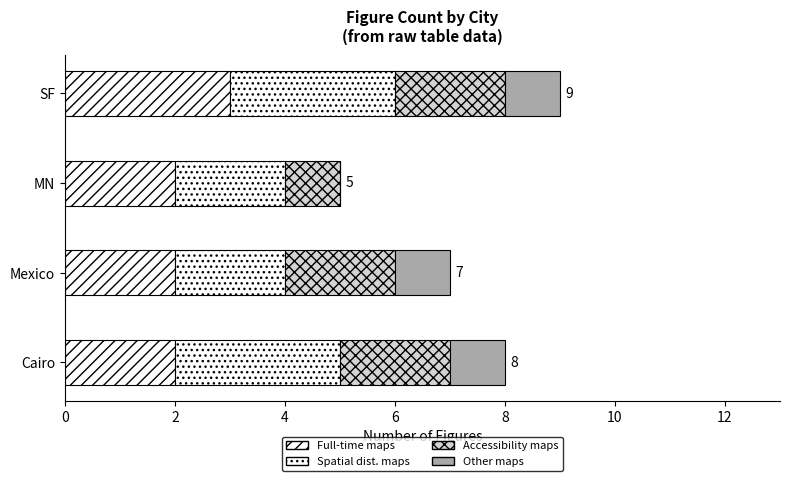

Reading left to right, list all the values displayed in this chart.

Full-time maps: 2	2	2	3
Spatial dist. maps: 3	2	2	3
Accessibility maps: 2	2	1	2
Other maps: 1	1	0	1